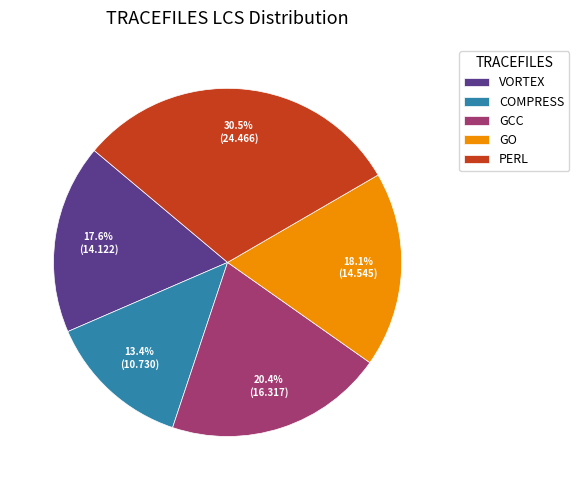

Is GO the majority of the pie?

No